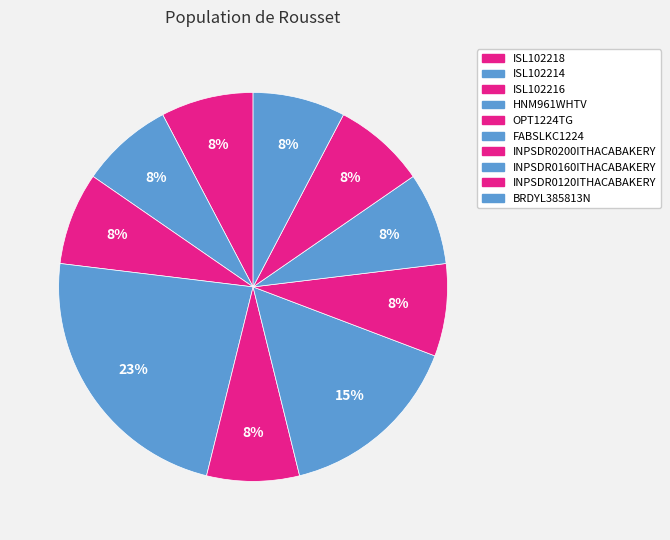

How many slices are in this pie chart?

10